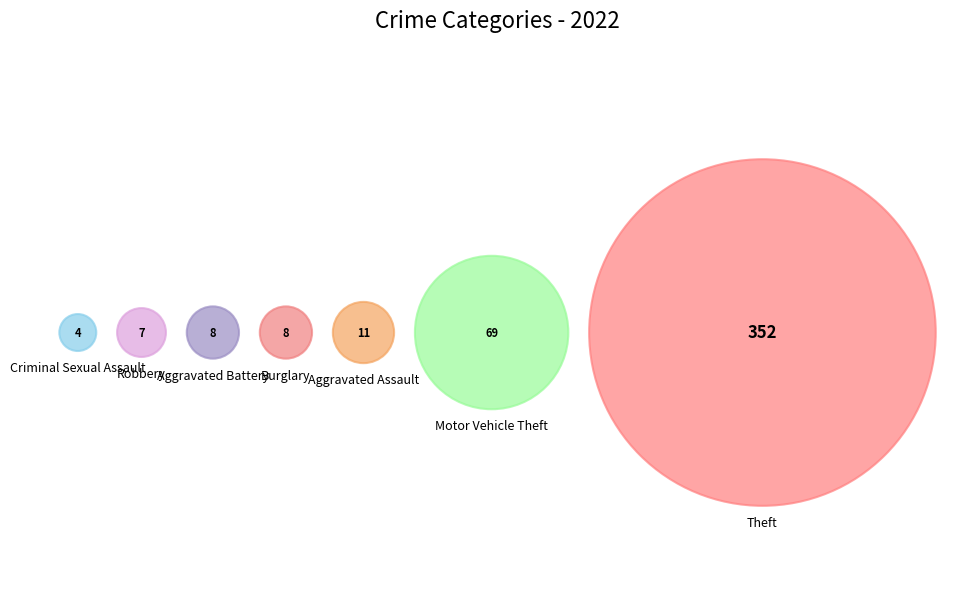

Do Aggravated Assault and Robbery together represent more than half of the pie?

No